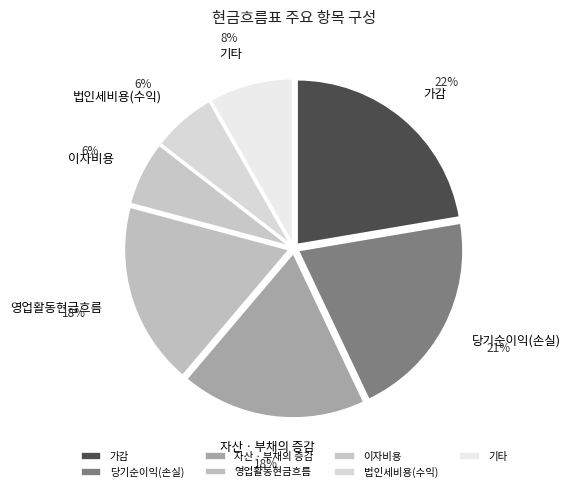

What percentage is the 이자비용 slice, to the nearest percent?

6%